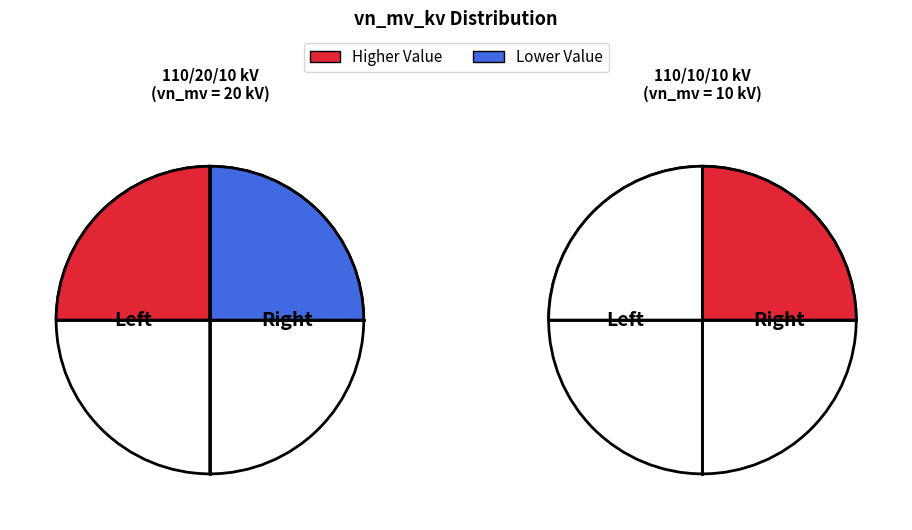

Count the number of slices in the pie.

2